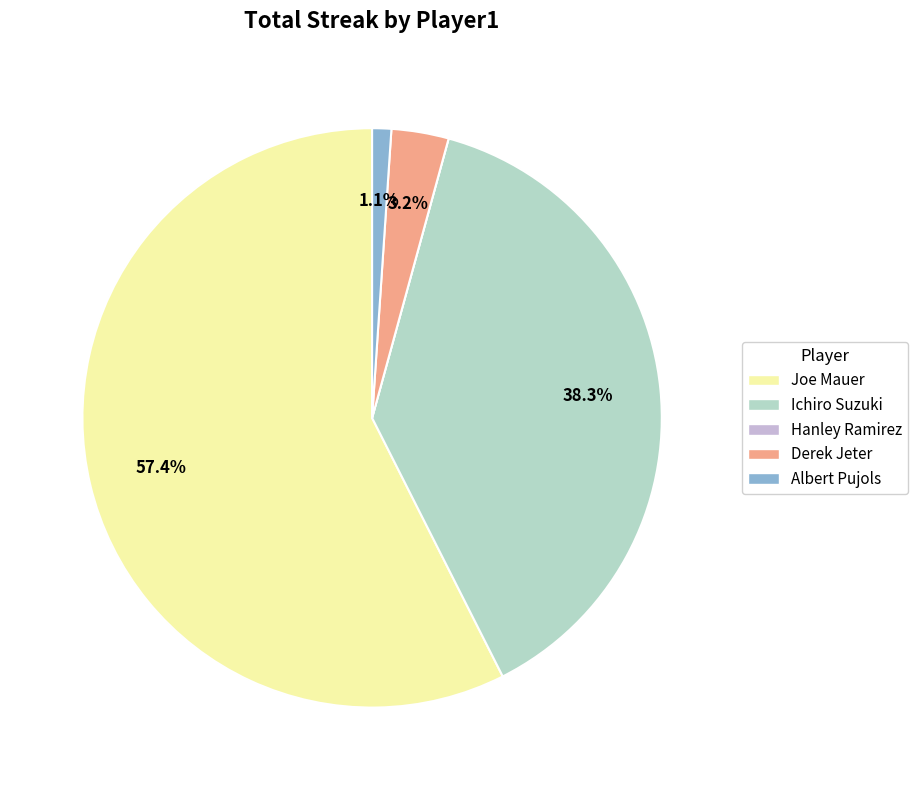

How much of the chart is everything except Derek Jeter?

96.8%